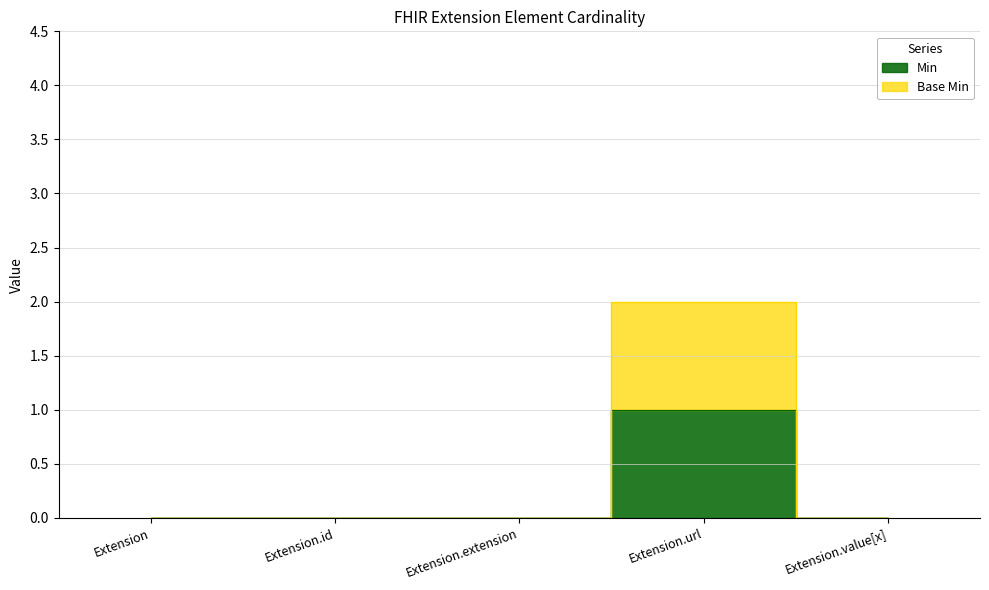

True or false: Min and Base Min cross at least once.

False